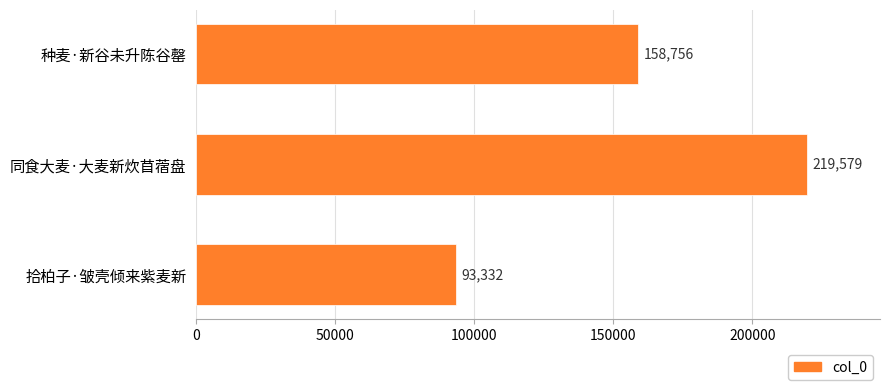

What is the sum of the values at 同食大麦·大麦新炊苜蓿盘 and 拾柏子·皱壳倾来紫麦新?

312911